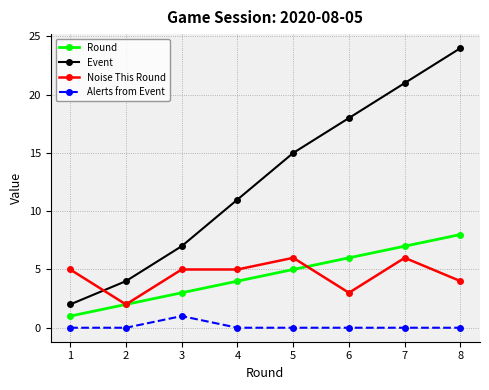

Which series has the largest total across all categories?

Event